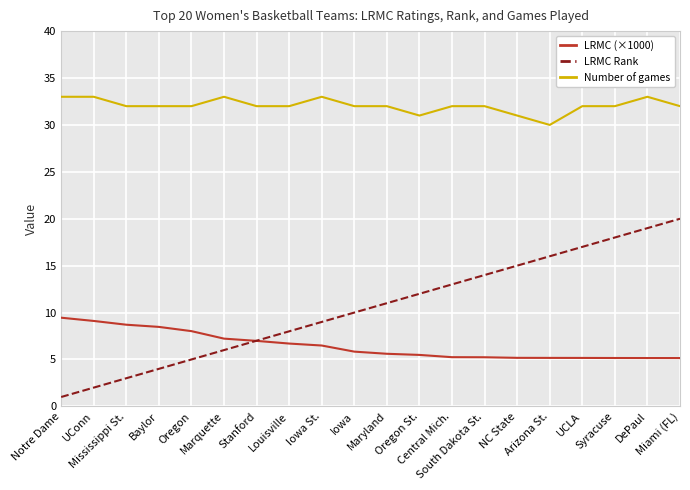

What is the smallest value displayed?

1.0